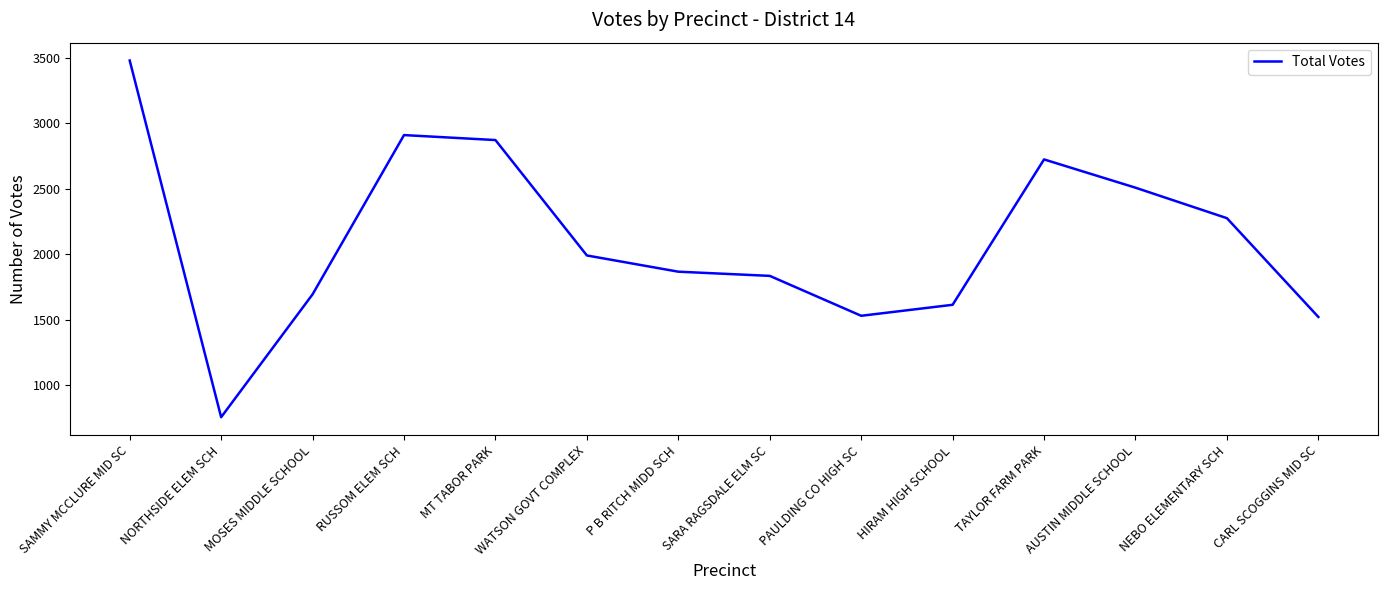

Which category has the highest value across all series?

SAMMY MCCLURE MID SC